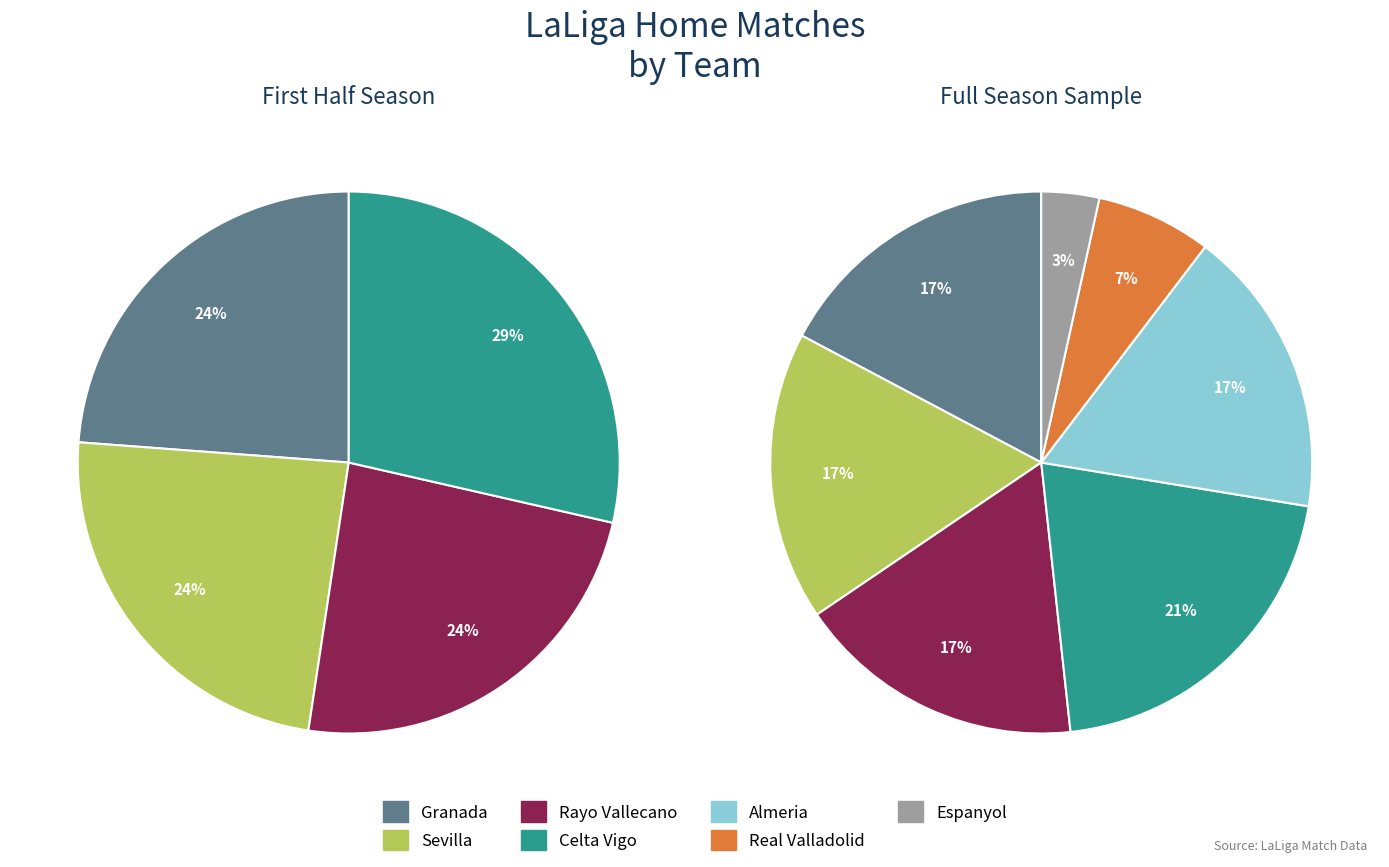

Is there a majority slice in this chart?

No